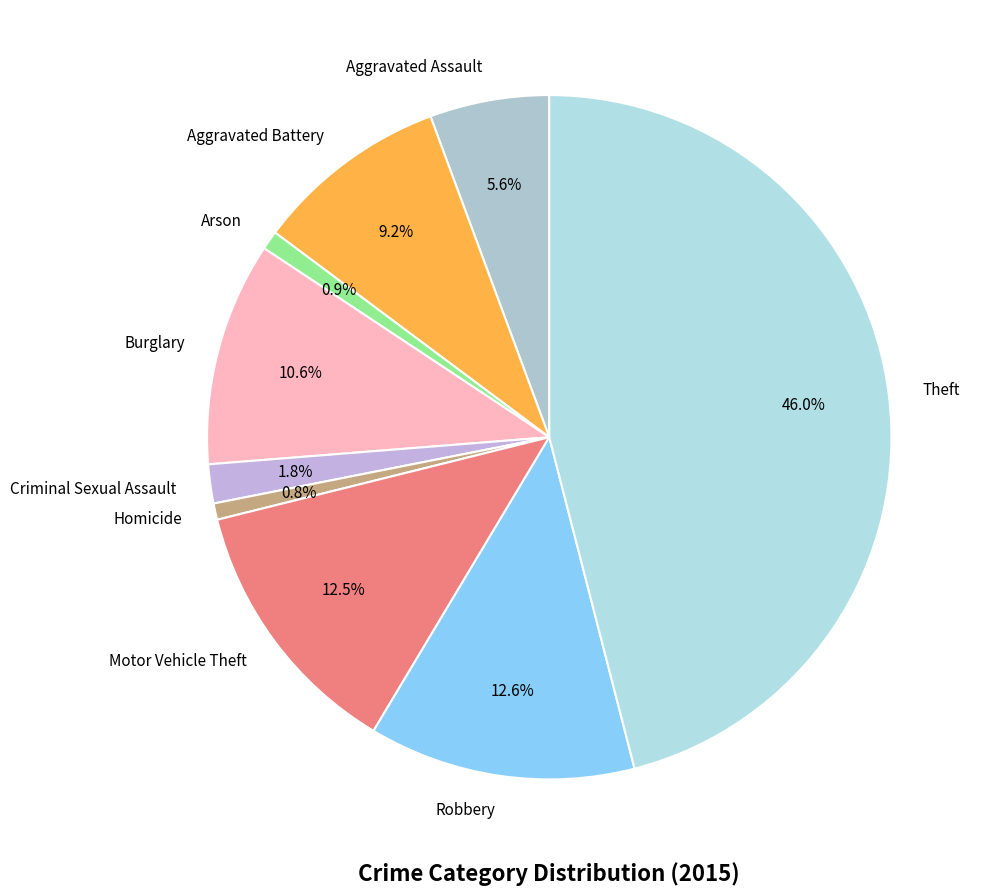

Is there any slice that represents more than half of the pie?

No